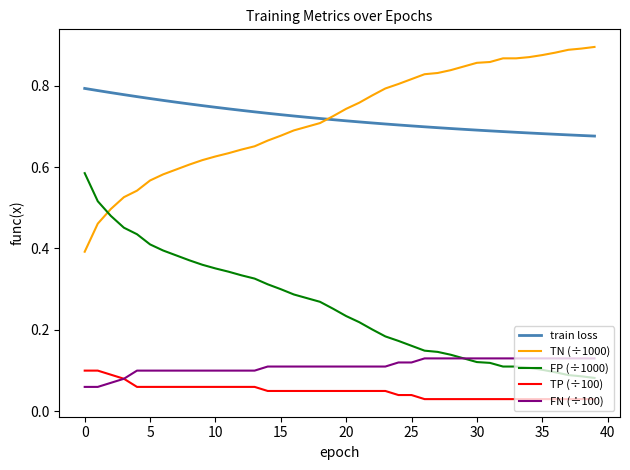

True or false: TN (÷1000) and TP (÷100) intersect in this chart.

False